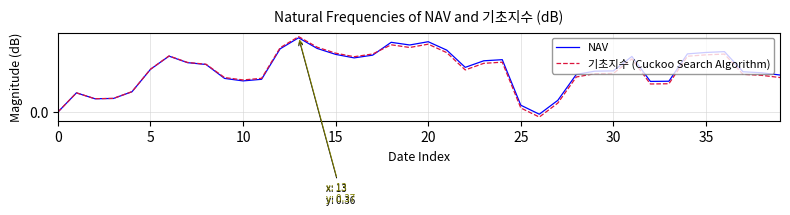

What are all the series names shown in the legend?

NAV, 기초지수 (Cuckoo Search Algorithm)